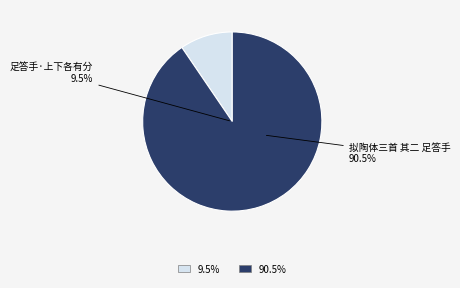

What is the ratio of the value at 拟陶体三首 其二 足答手 to the value at 足答手·上下各有分?

9.5